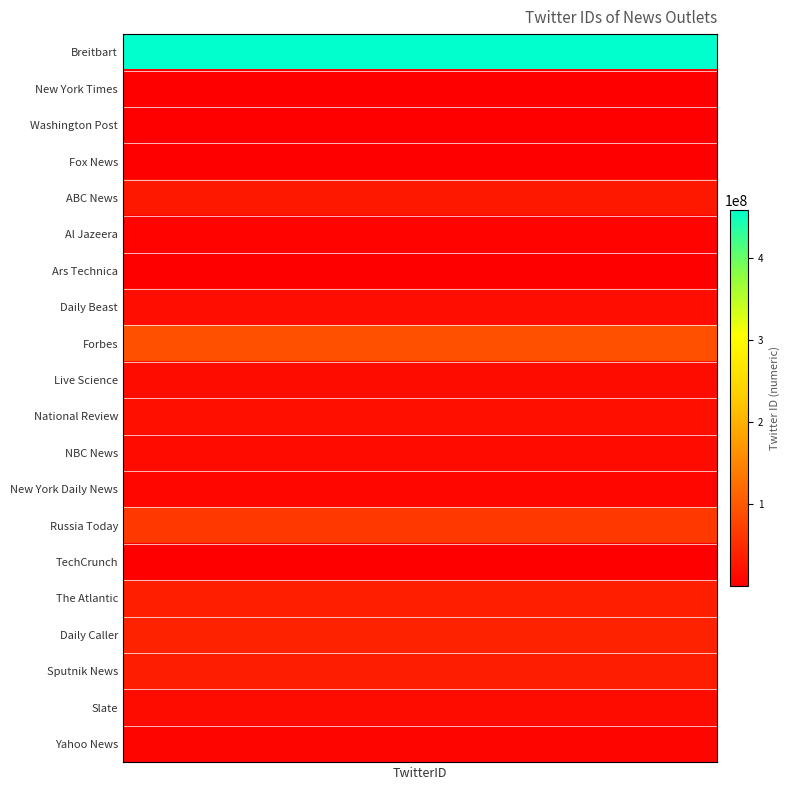

Reading right to left, what are all the values shown in this chart?

Yahoo News=7309052	Slate=15164565	Sputnik News=34262462	Daily Caller=39308549	The Atlantic=35773039	TechCrunch=816653	Russia Today=64643056	New York Daily News=9763482	NBC News=14173315	National Review=19417492	Live Science=15428397	Forbes=91478624	Daily Beast=16012783	Ars Technica=717313	Al Jazeera=4970411	ABC News=28785486	Fox News=1367531	Washington Post=2467791	New York Times=807095	Breitbart=457984599